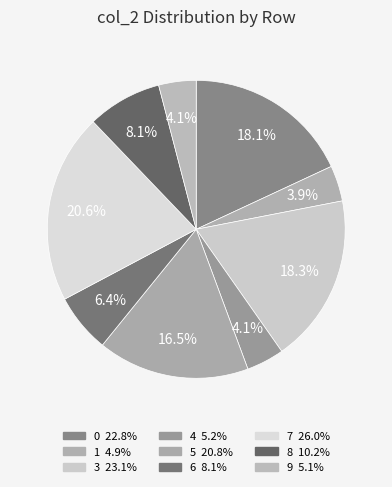

Count the number of slices in the pie.

9